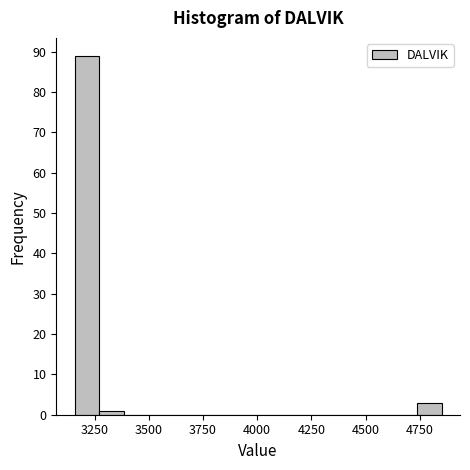

Read against the x-axis, roughly where is the centre of the tallest bar?

3200